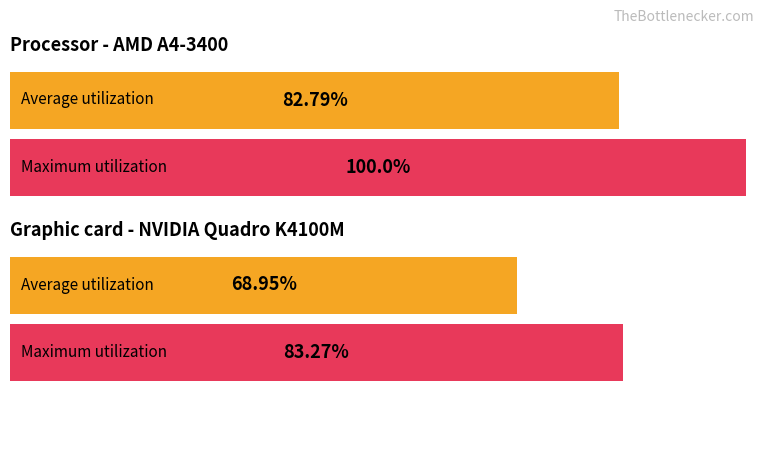

Are the bars horizontal?

Yes